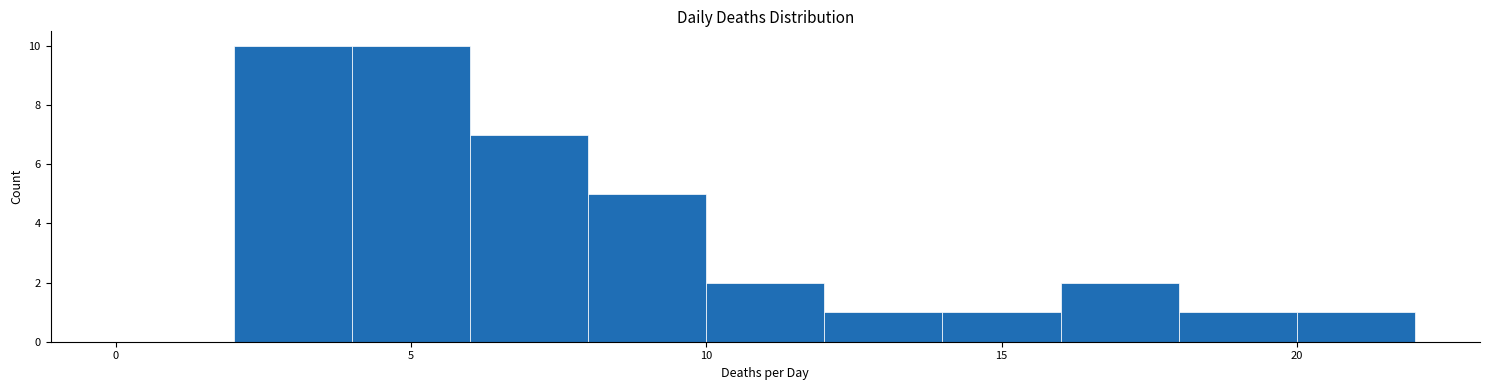

Reading left to right, transcribe this chart: for each bar, give the range it covers on the x-axis and its height. The values are not printed on the chart, so give them approximately, as read against the axis.

0 to 2: 0
2 to 4: 10
4 to 6: 10
6 to 8: 7
8 to 10: 5
10 to 12: 2
12 to 14: 1
14 to 16: 1
16 to 18: 2
18 to 20: 1
20 to 22: 1